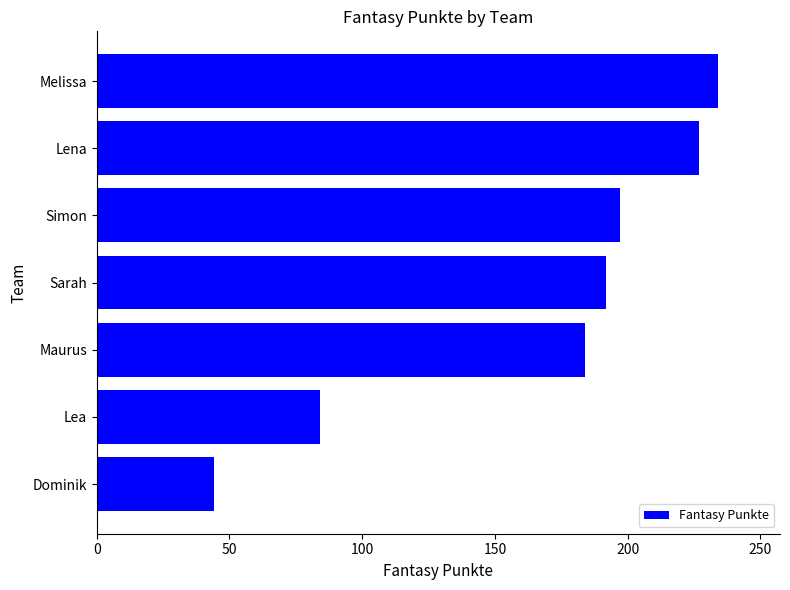

At which category does the chart reach its peak across all series?

Melissa